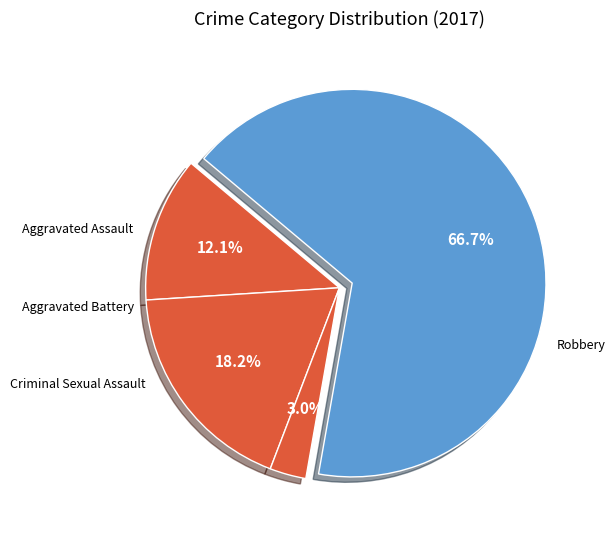

Count the number of slices in the pie.

4